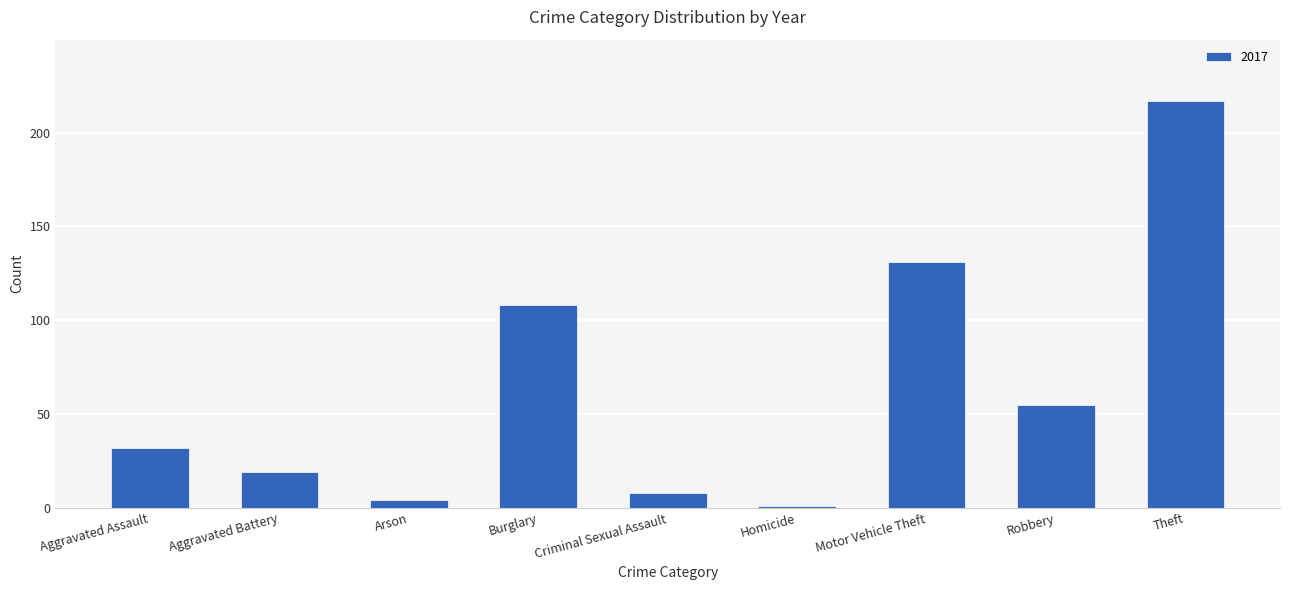

Between Burglary and Arson, which is larger?

Burglary